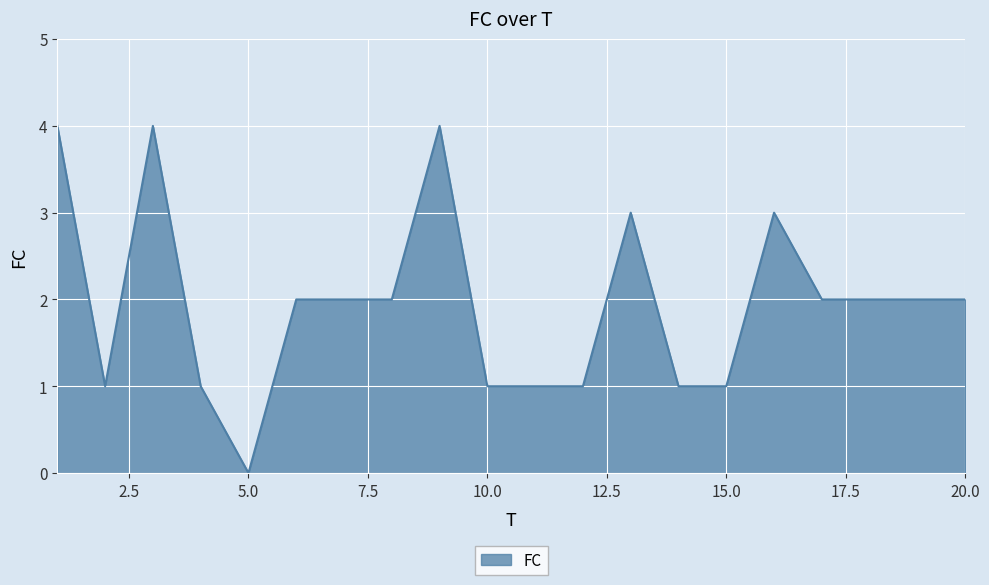

How many lines are shown in the chart?

1